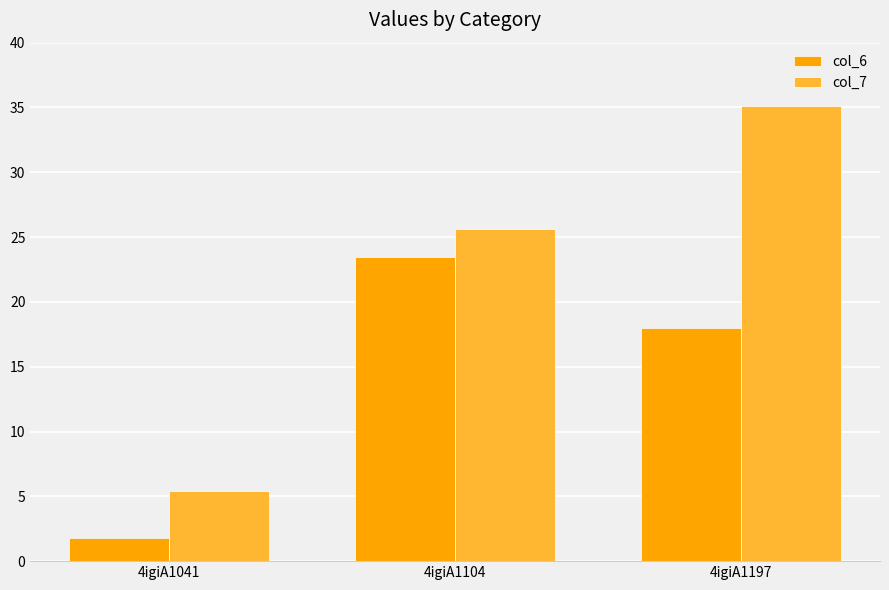

Rank the series at 4igiA1197 from highest to lowest value.

col_7, col_6